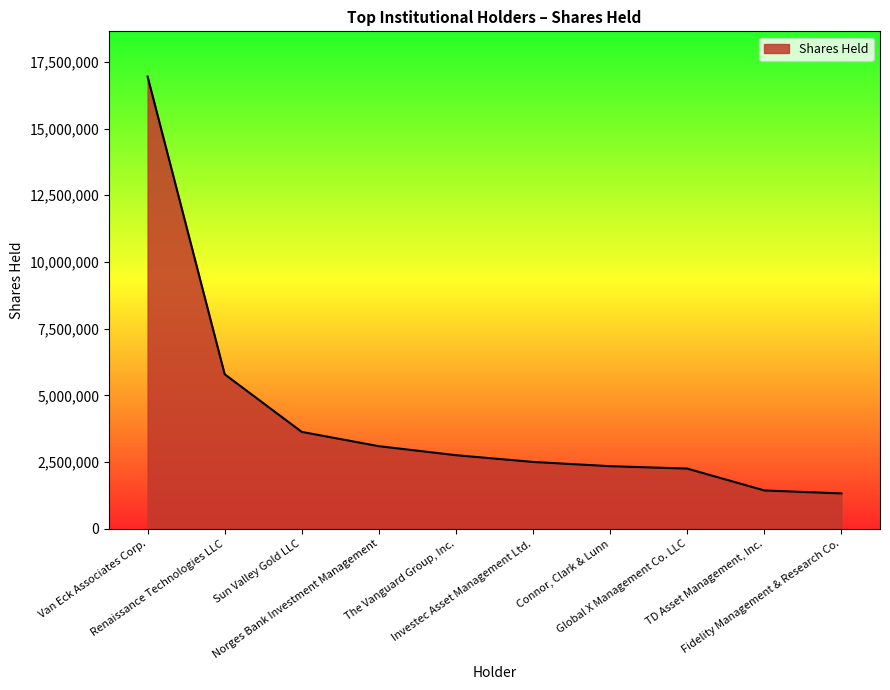

Read the value at Global X Management Co. LLC.

2259406